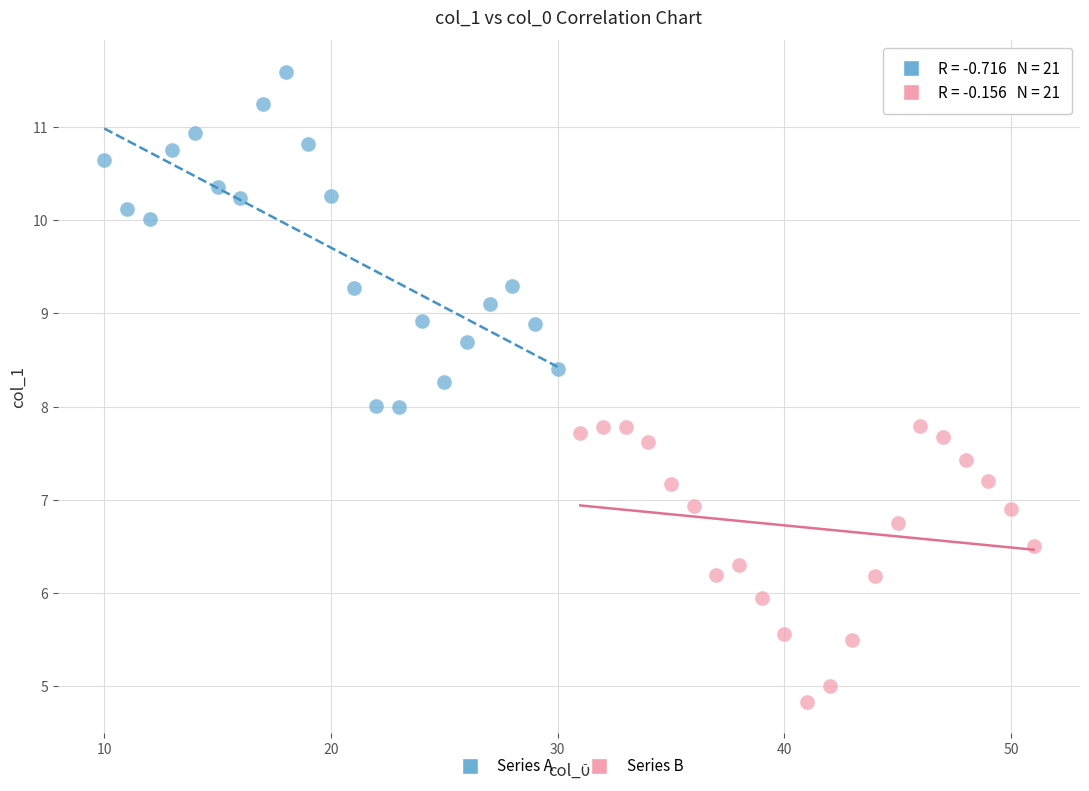

Which series has the largest Y range (max minus min)?

Series A